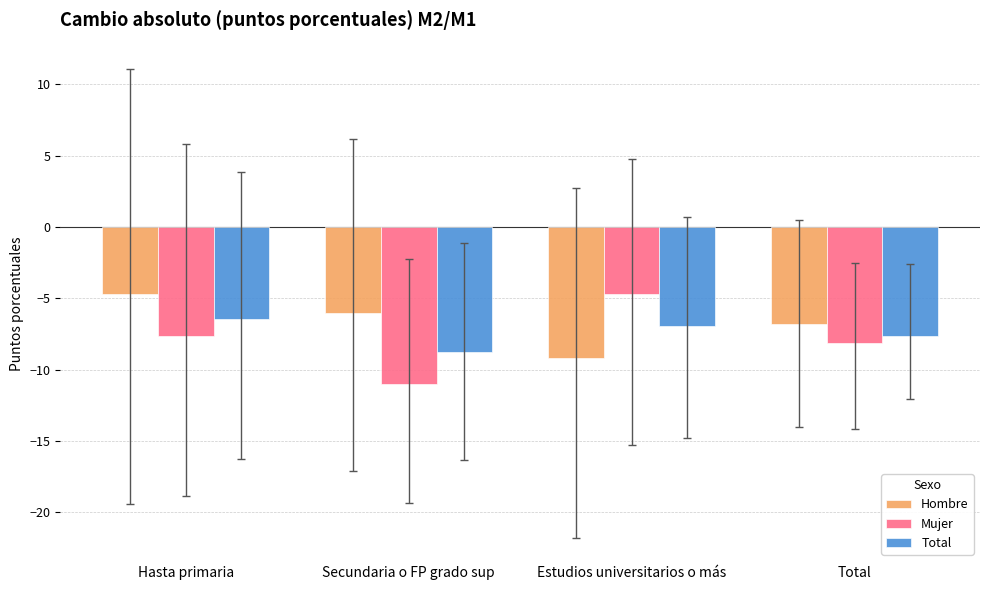

Is the value of Total at Hasta primaria greater than the value of Mujer at Total?

Yes